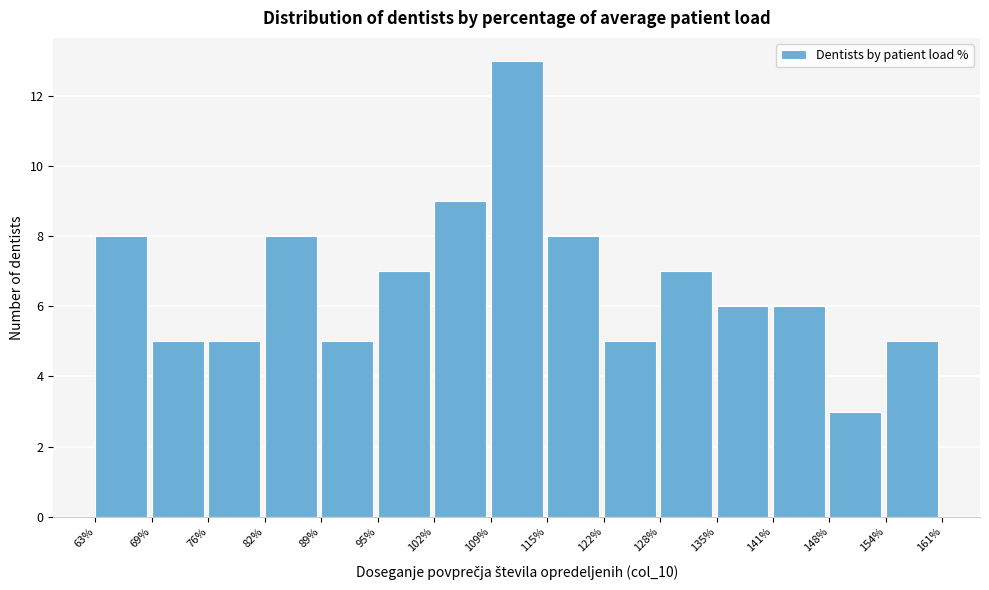

How tall is the bar that spans 109% to 115% on the x-axis? The values are not printed on the chart, so give them approximately, as read against the axis.

13